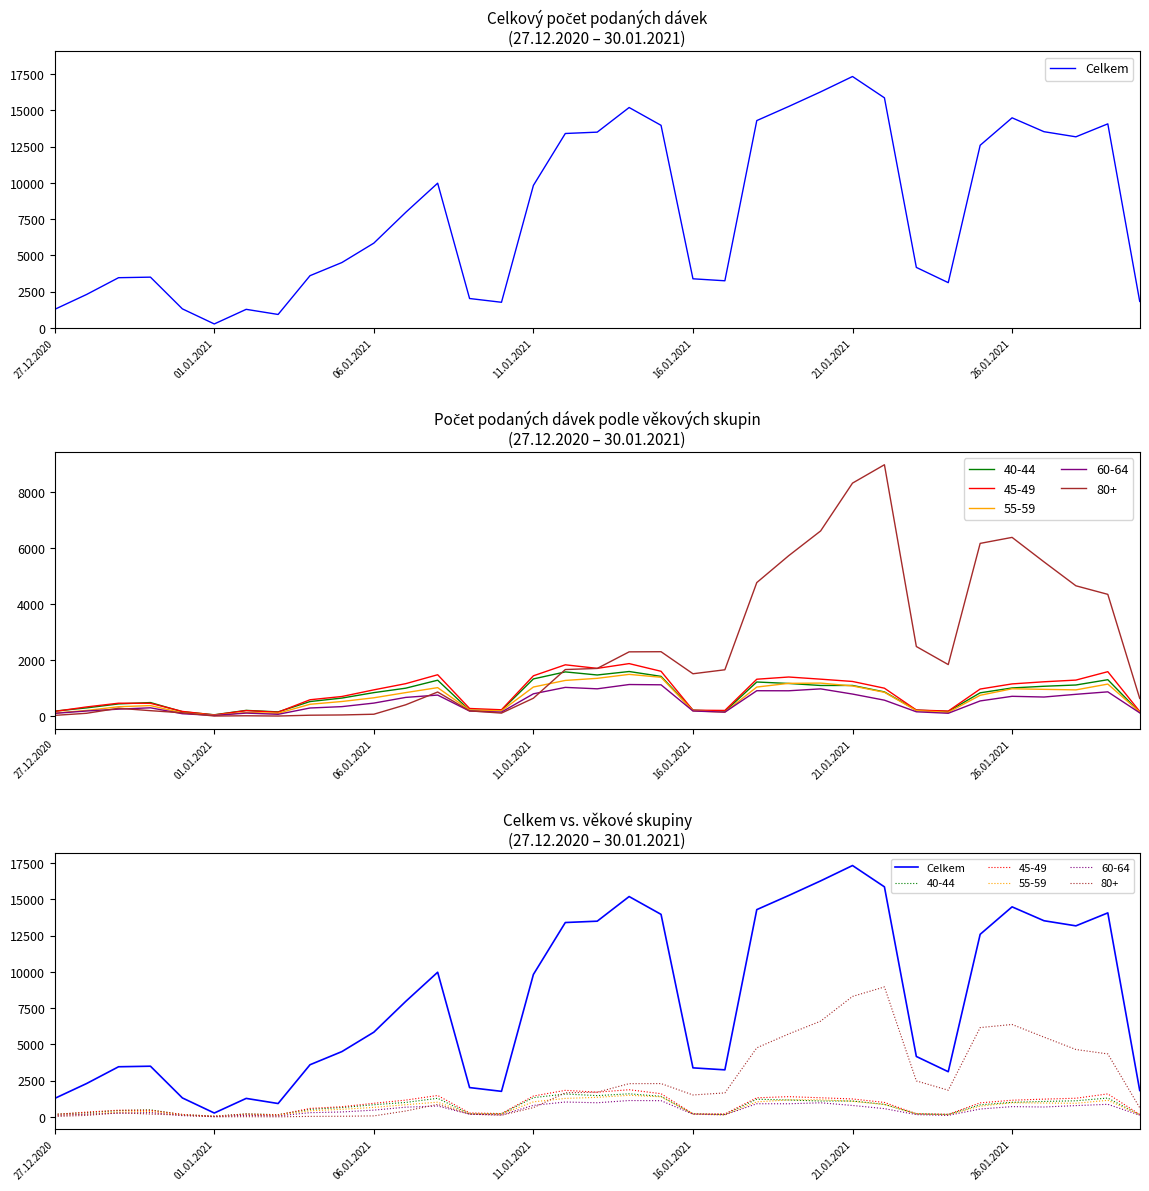

What is the ratio of the value at 13 to the value at 15?

0.2